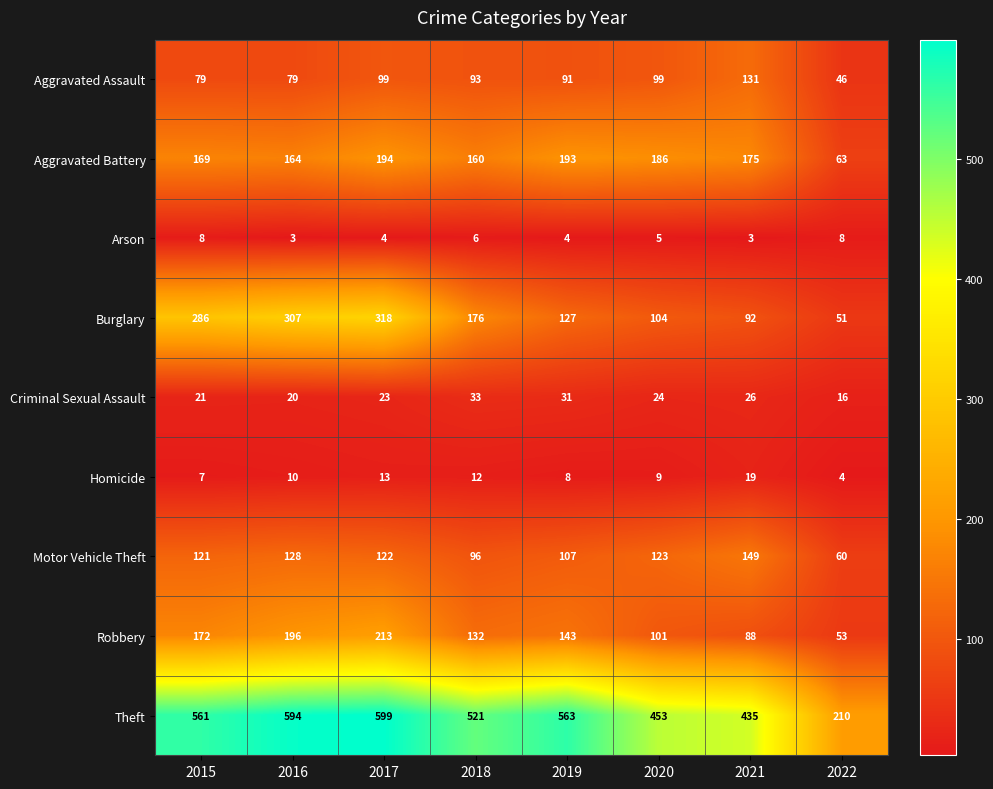

How many series are shown in this chart?

9